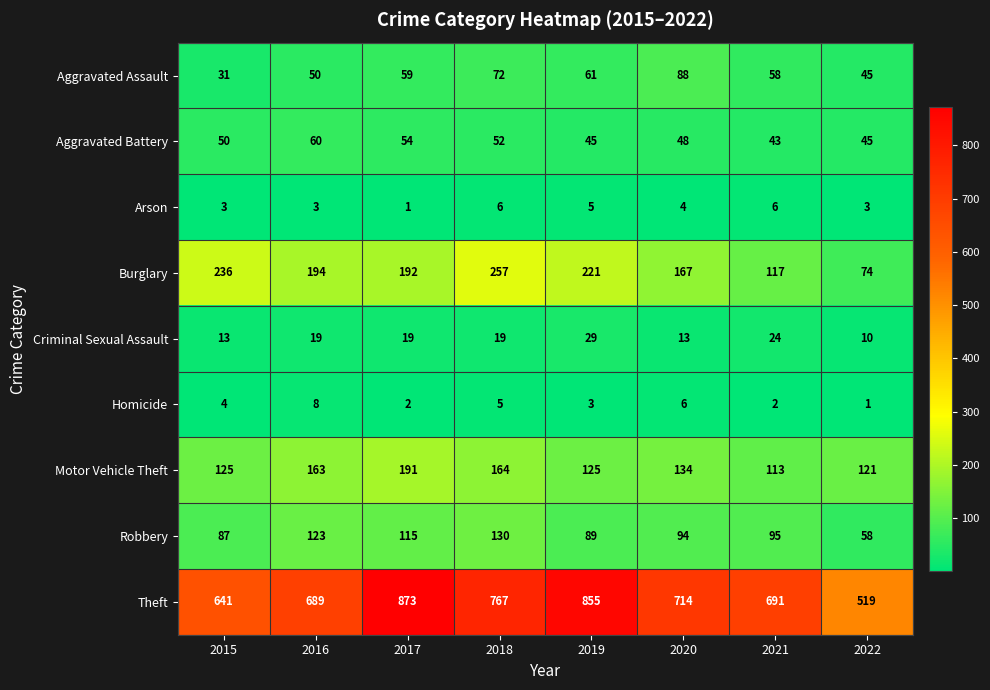

At which label is Theft closest to 696?

2021